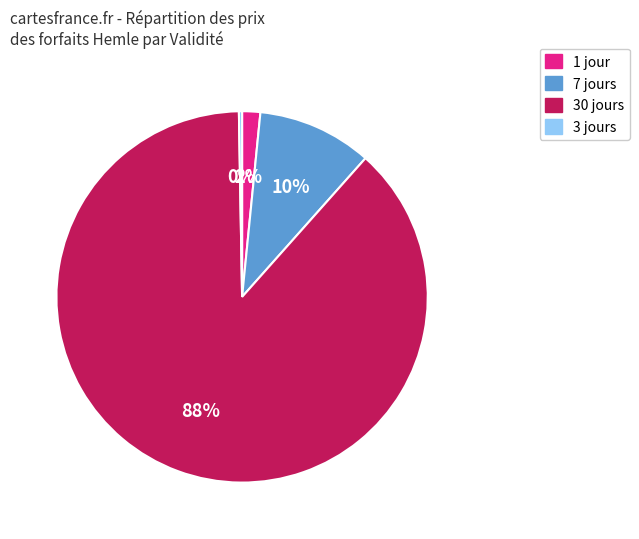

Is there any slice that represents more than half of the pie?

Yes